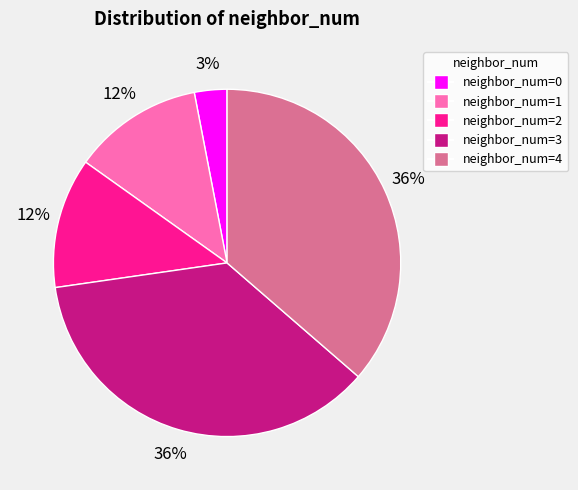

Is there a majority slice in this chart?

No